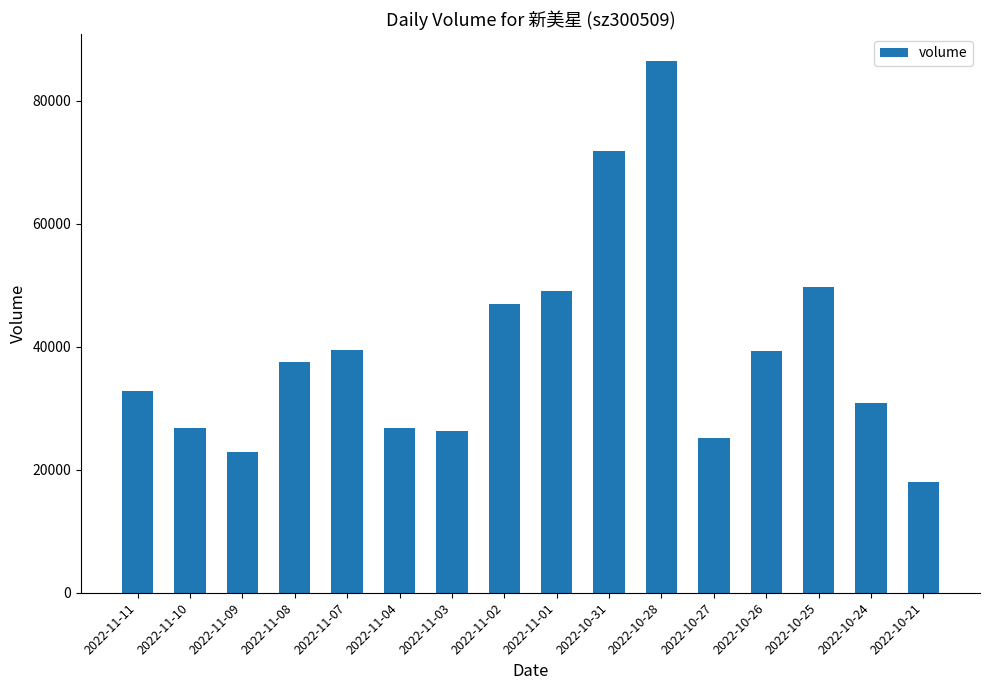

What is the difference between the values at 2022-10-25 and 2022-11-08?

12241